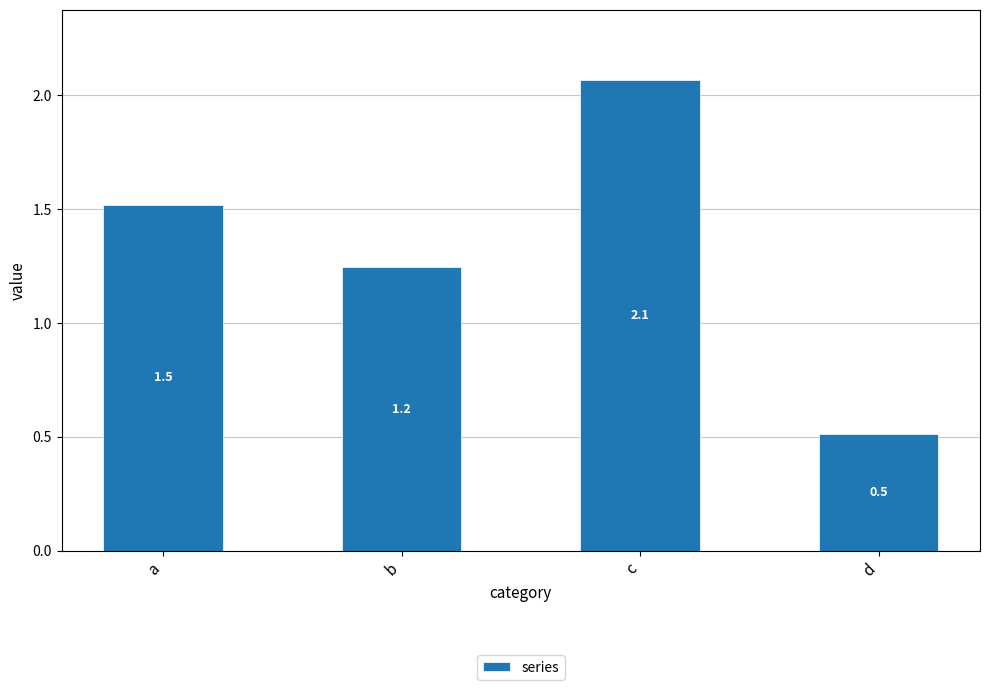

Is it true that the value at a is 1.5?

True